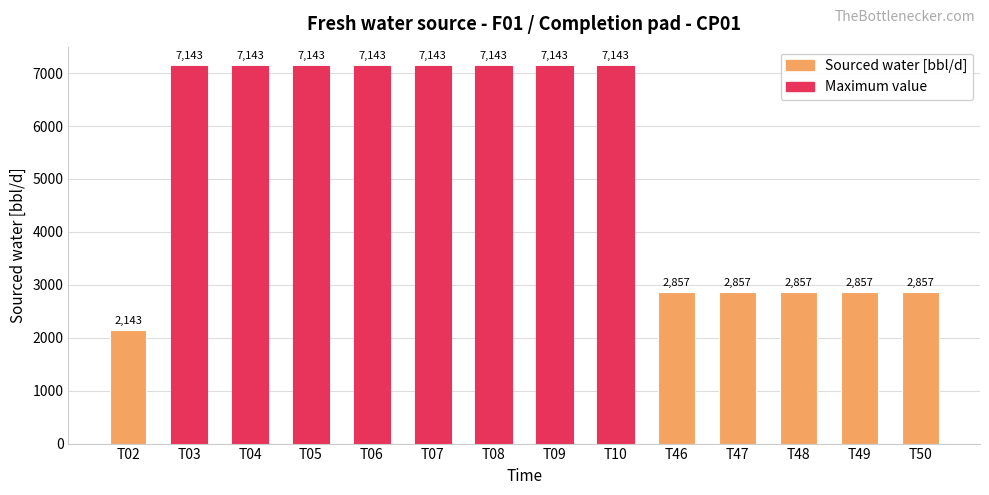

At which category does the chart reach its minimum across all series?

T02